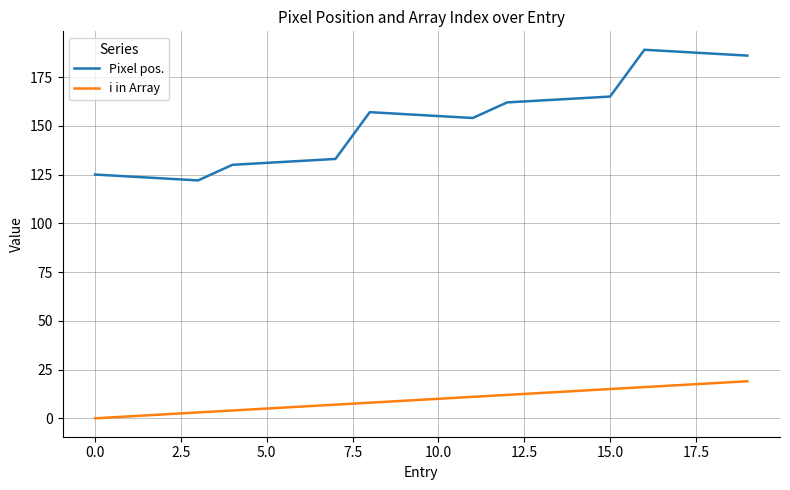

Which series has the largest range (max minus min)?

Pixel pos.